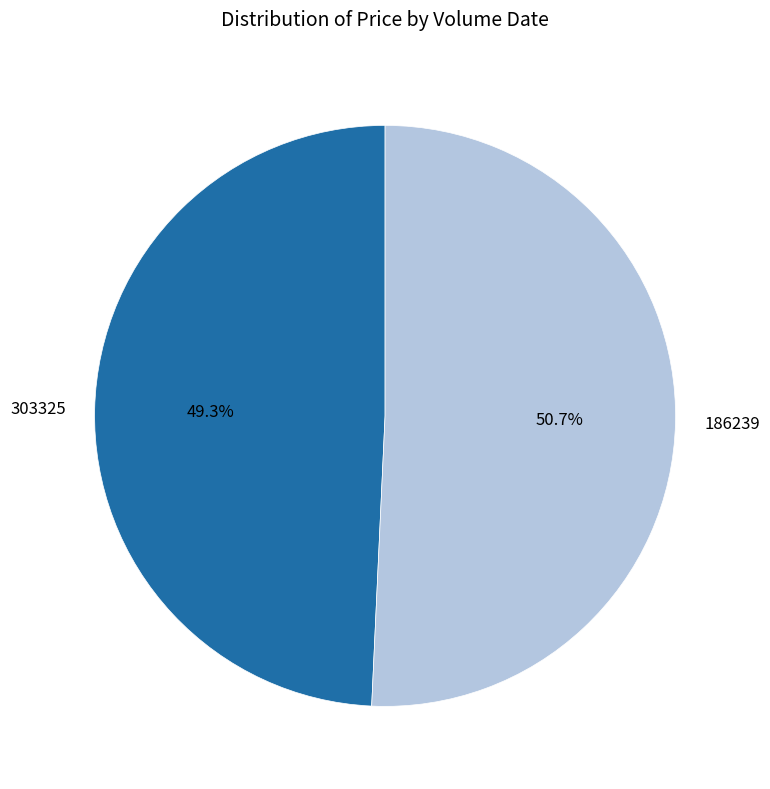

How many slices are in this pie chart?

2